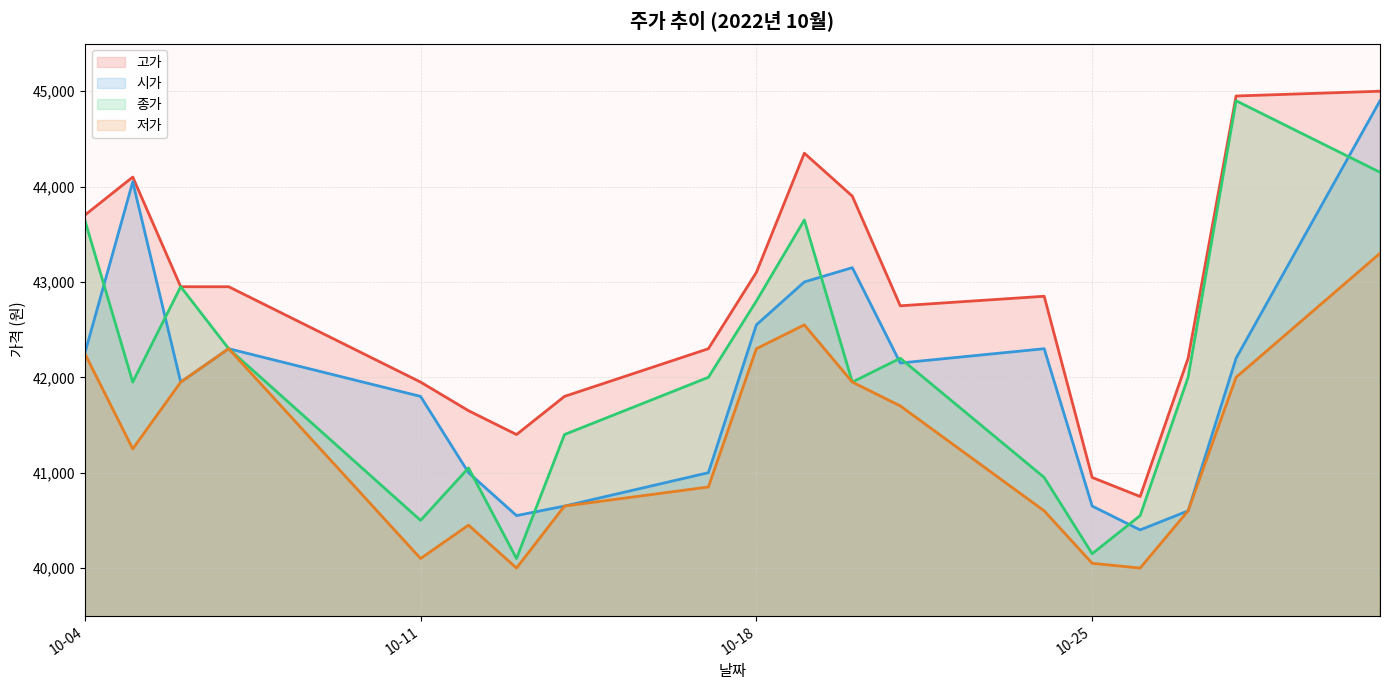

What is the sum of all 저가 values?

784850